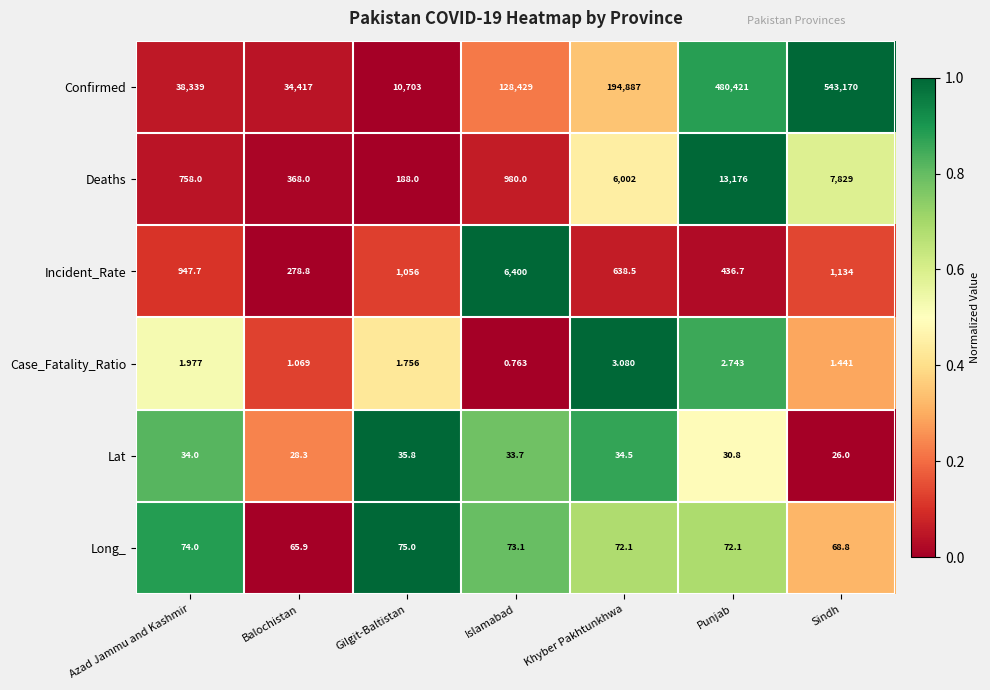

Which series has the largest range (max minus min)?

Confirmed